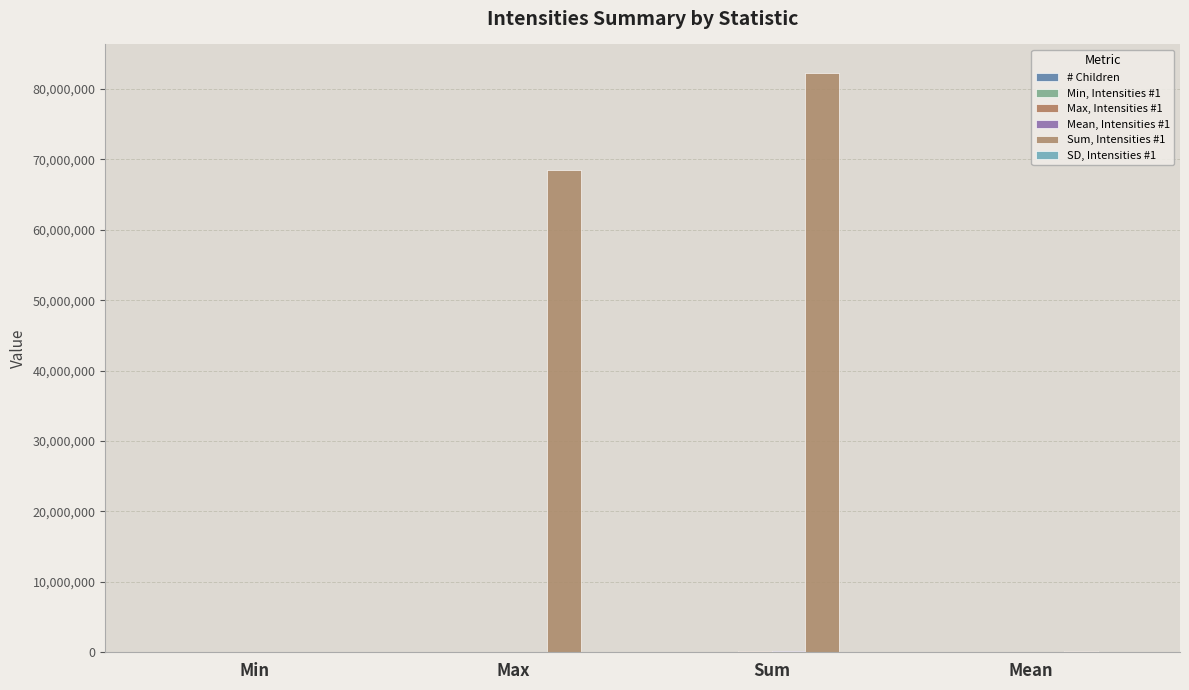

Where does the Mean, Intensities #1 series first go above 1025?

Max